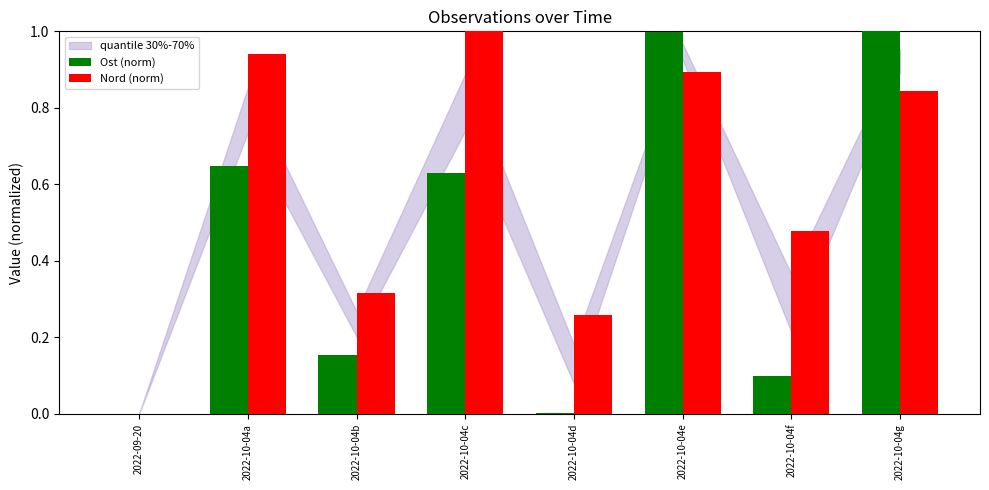

What is the sum of all Nord (norm) values?

4.7